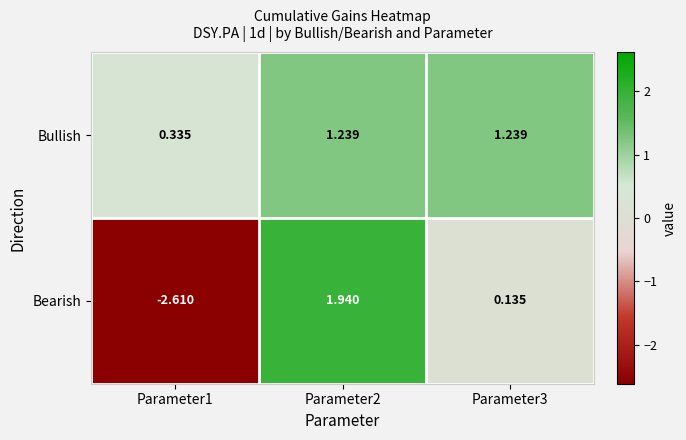

Which series has the largest total across all categories?

Bullish